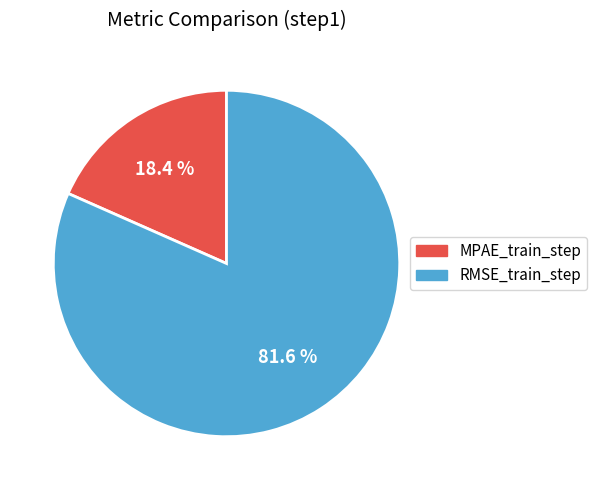

To the nearest percent, what percentage of the pie is RMSE_train_step?

82%